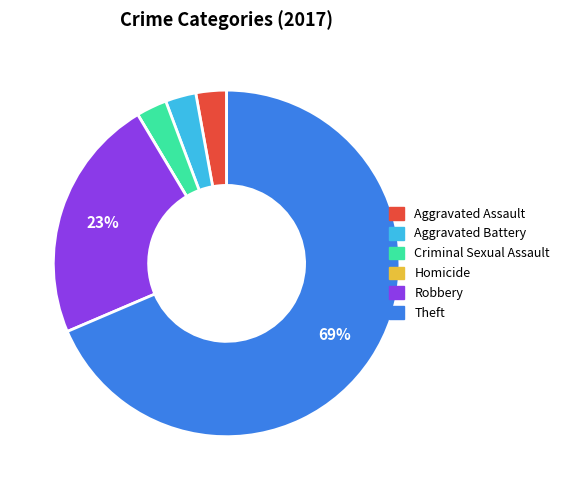

Is it true that Theft is 60% of the pie?

False